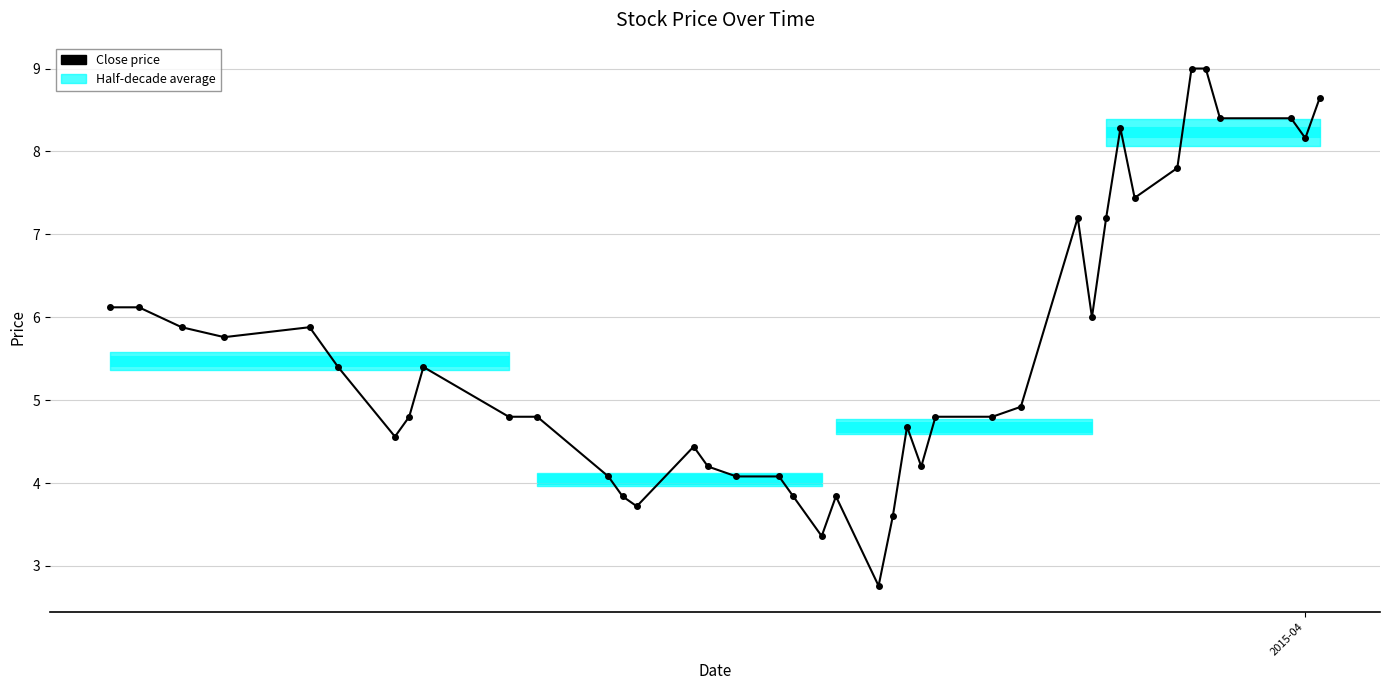

How many lines are shown in the chart?

1